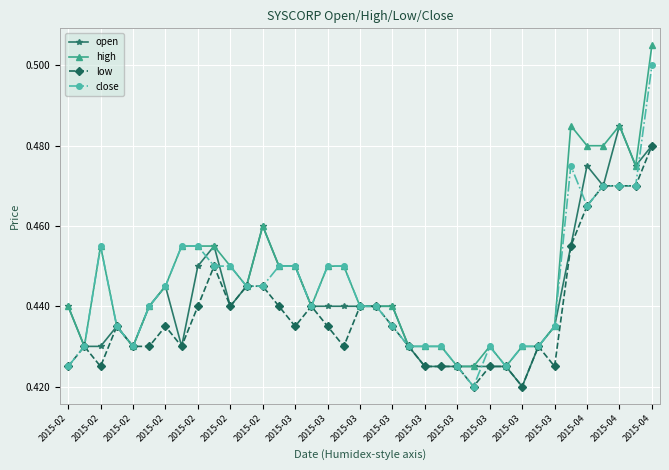

True or false: low has more than 1 points higher than both neighbors.

True